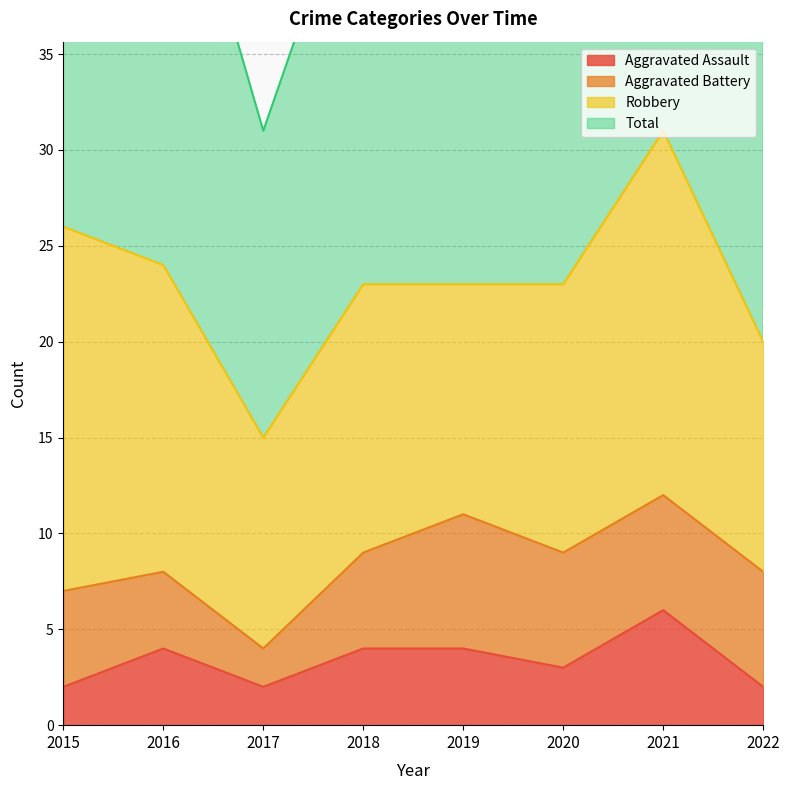

What is the lowest value of the Total series?

31